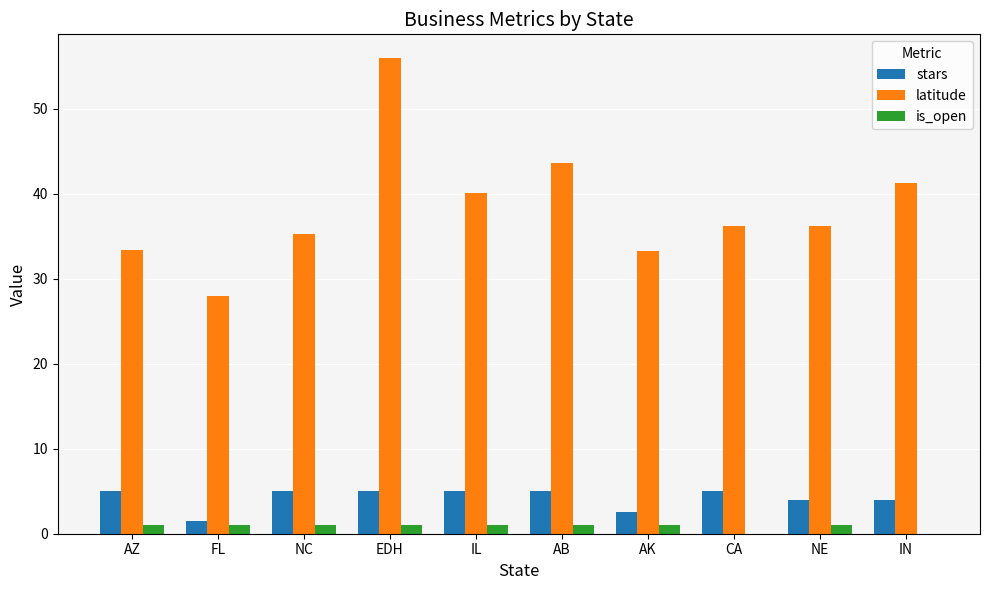

True or false: stars has a value of 5.0 at IL.

True